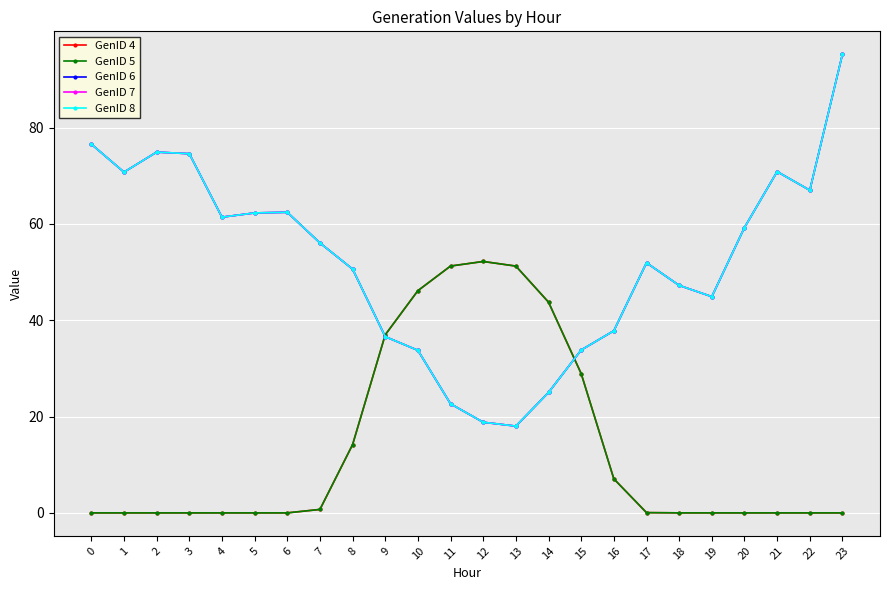

After their last crossing, which series has the higher values: GenID 5 or GenID 7?

GenID 7